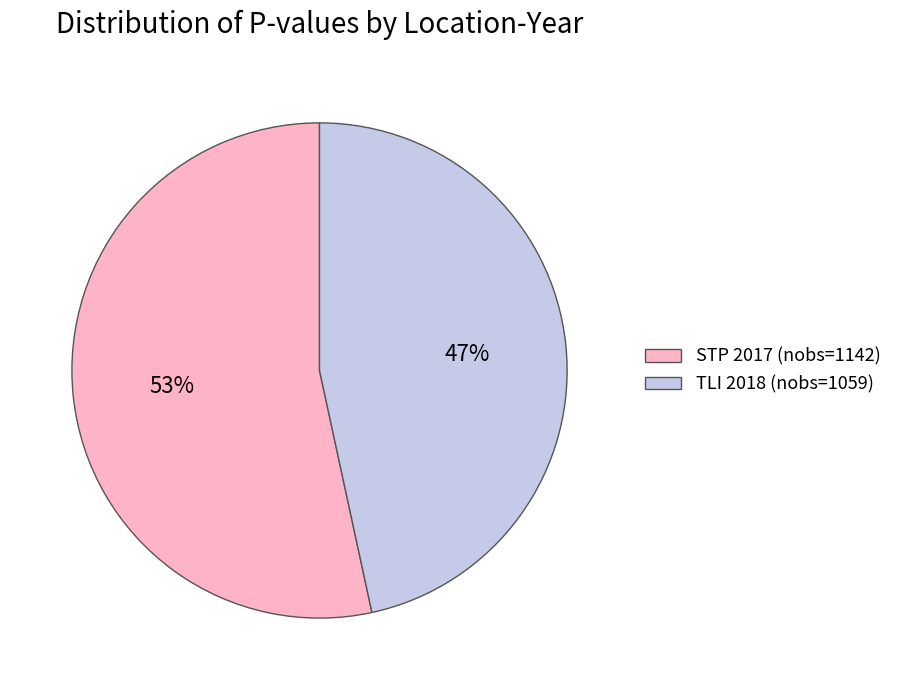

To the nearest percent, what is the combined percentage of TLI 2018 (nobs=1059) and STP 2017 (nobs=1142)?

100%